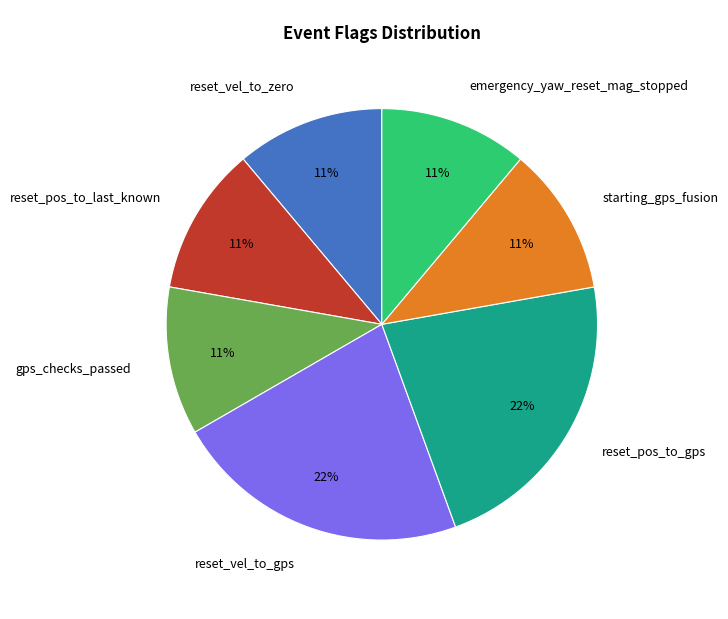

Does reset_vel_to_gps represent more than half of the total?

No